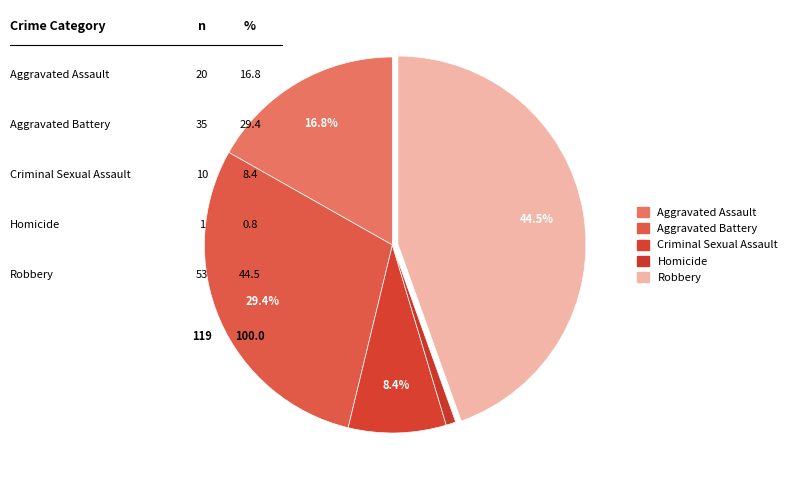

How many slices are in this pie chart?

5